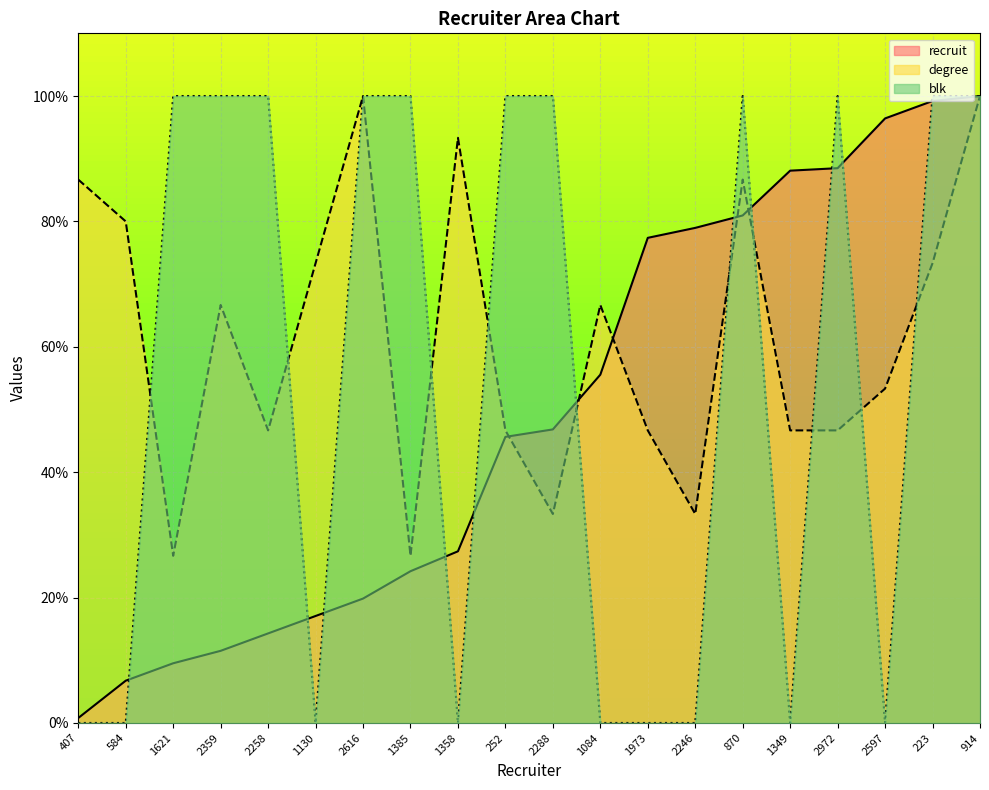

After their last crossing, which series has the higher values: blk or recruit?

blk